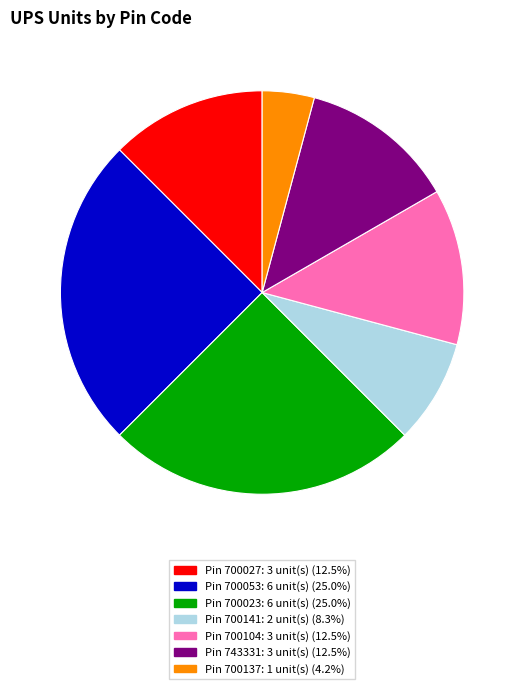

Does any single category account for the majority?

No